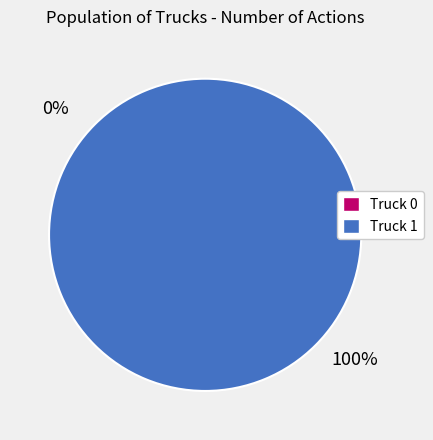

Do Truck 1 and Truck 0 together represent more than half of the pie?

Yes